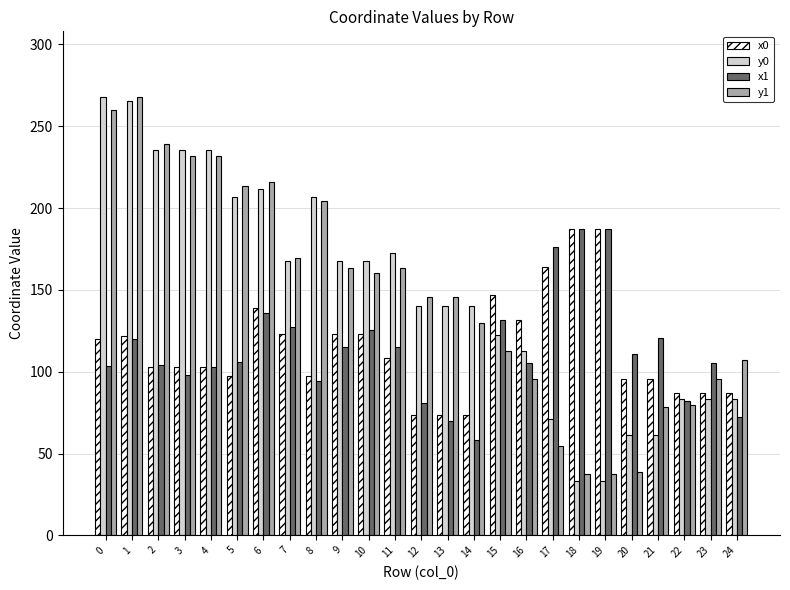

What is the total value across all series at 8?

602.3